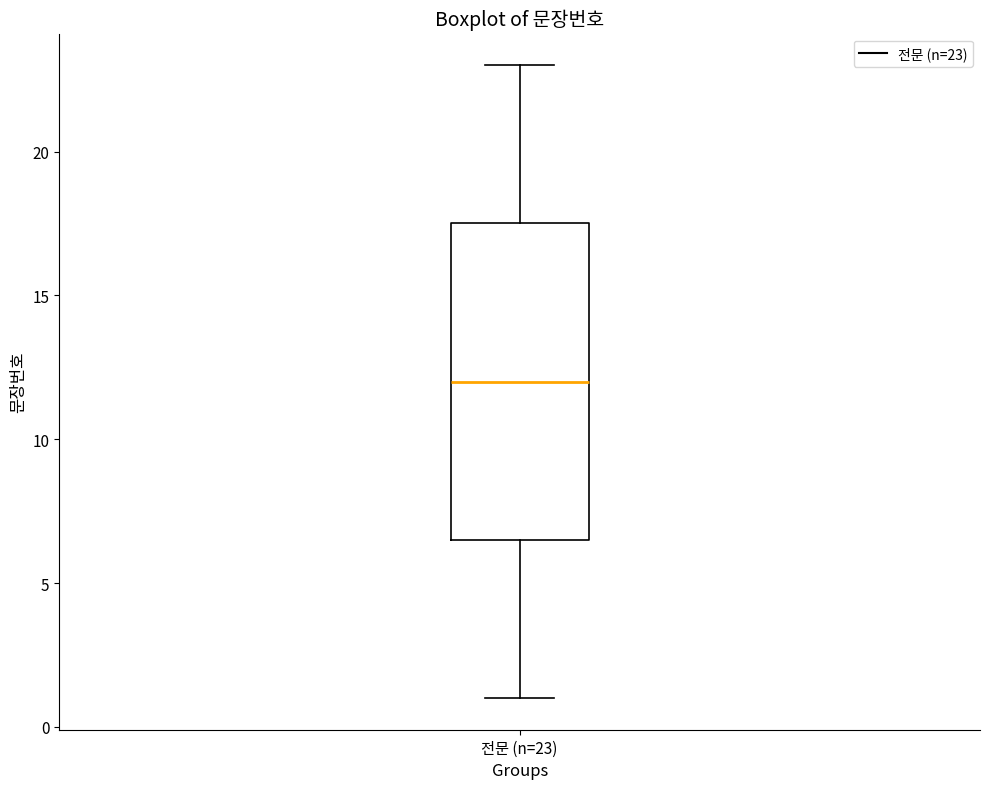

Where does the median line of the box for 전문 (n=23) sit on the y-axis? The values are not printed on the chart, so give them approximately, as read against the axis.

12.0